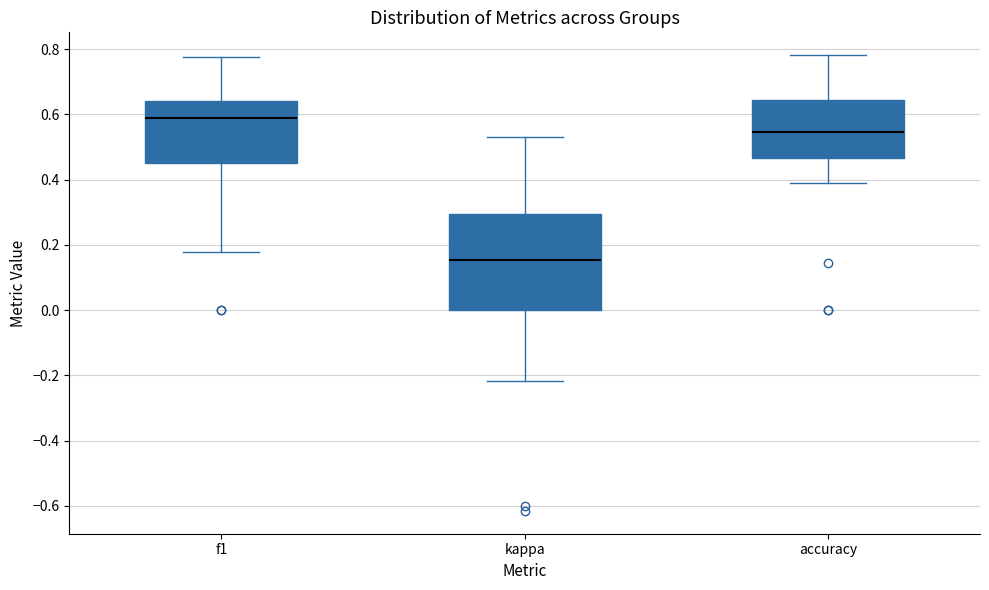

Which box's median line is the lowest?

kappa